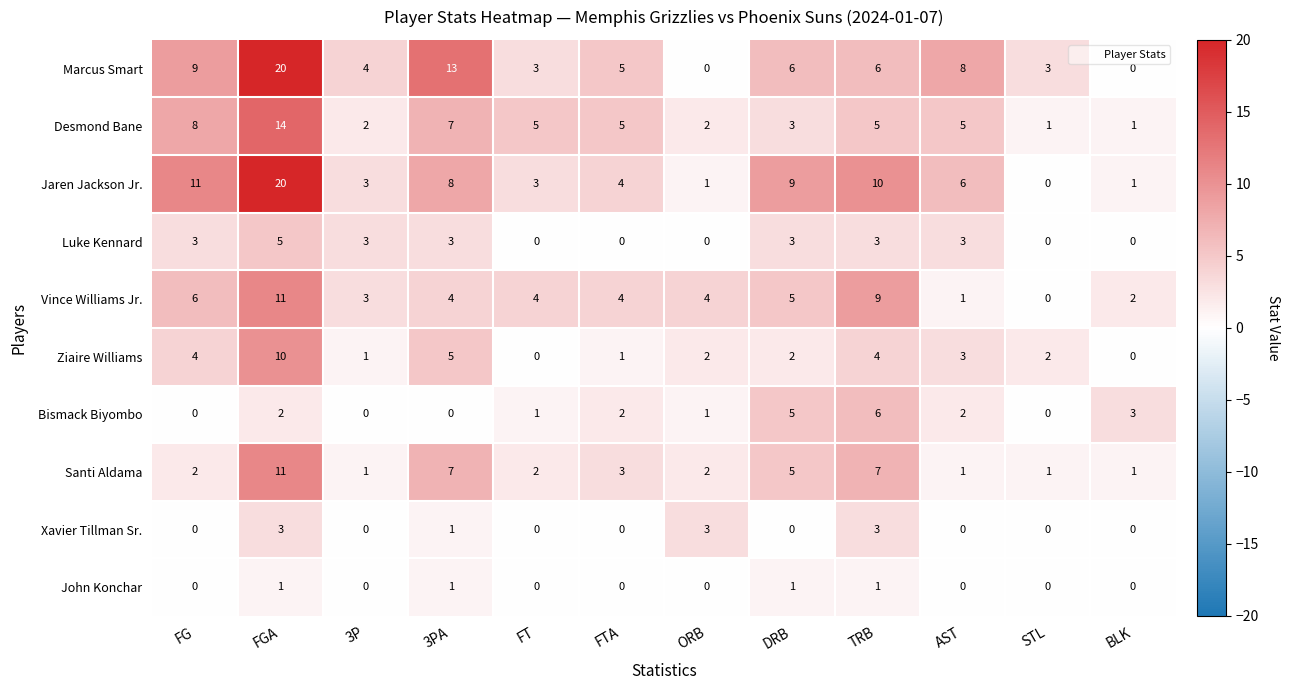

How many positive values does the Bismack Biyombo series have?

8